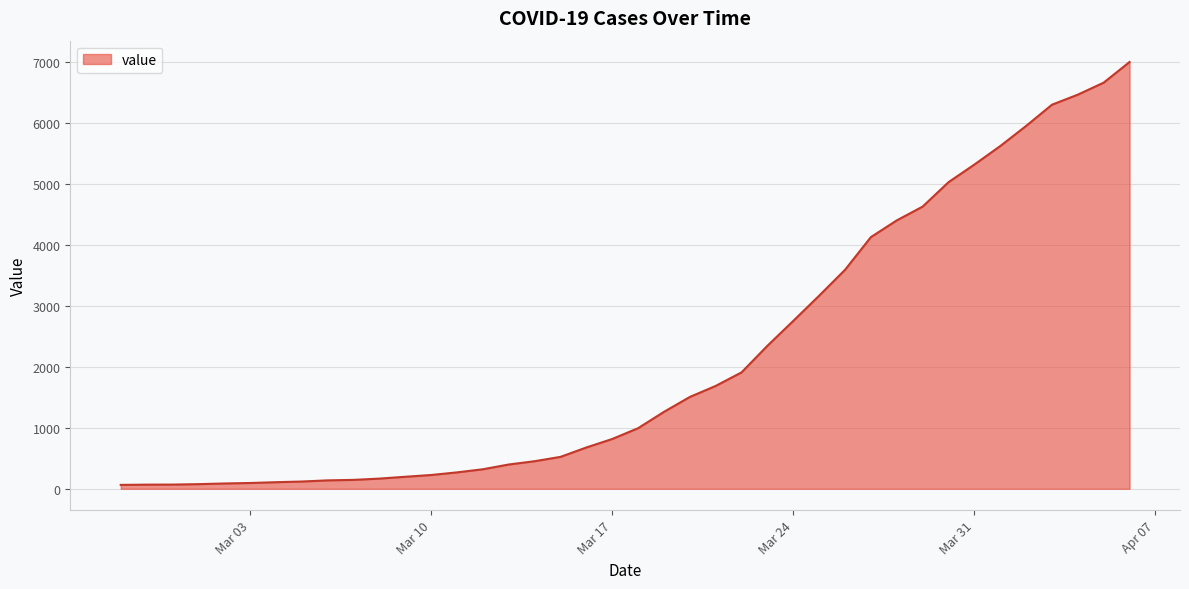

Does the chart have visible grid lines?

Yes